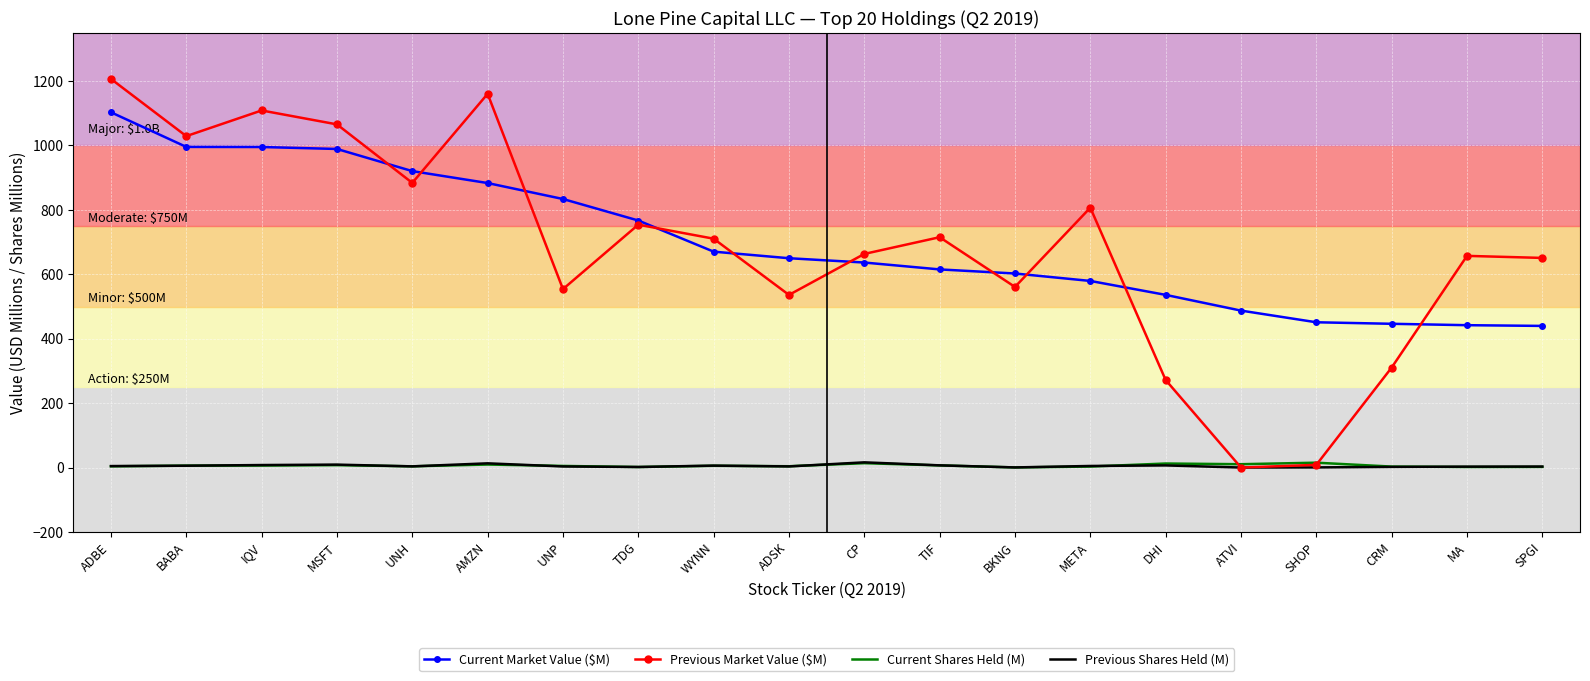

How many series are shown in this chart?

4